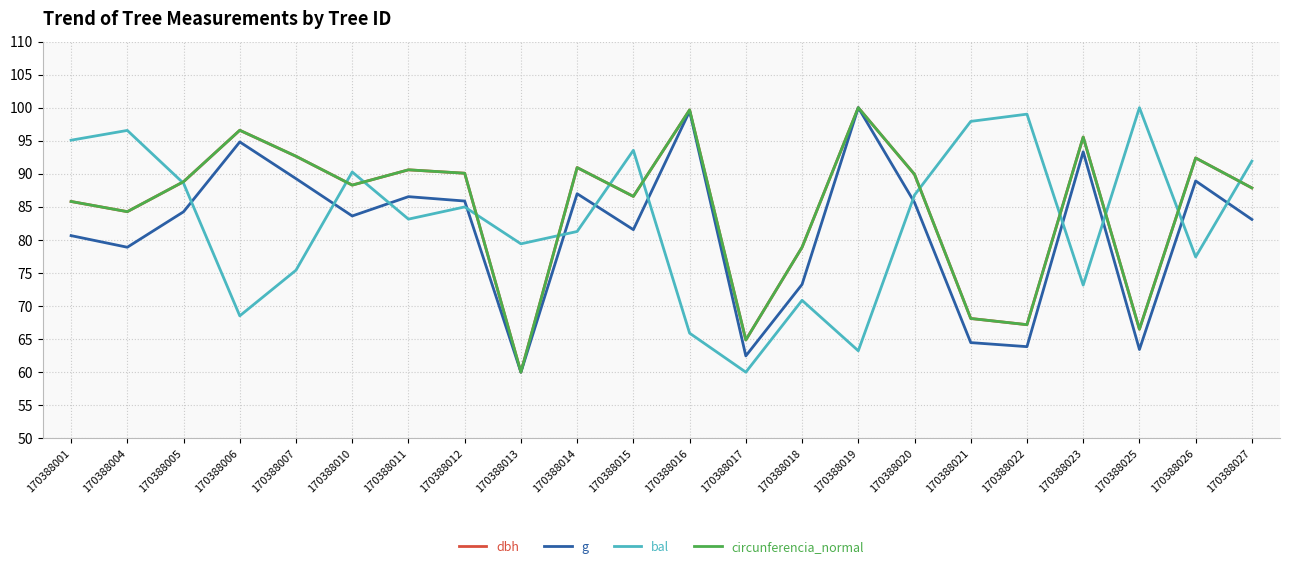

What is the difference between the highest and lowest values at 170388001?

14.4